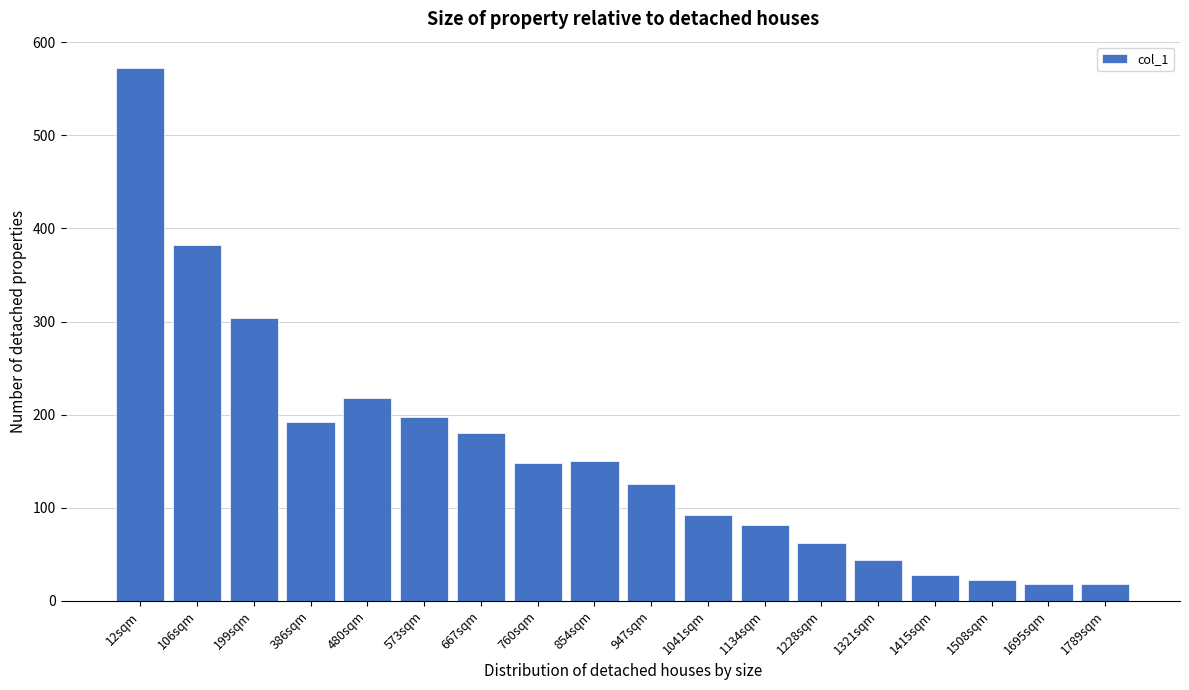

What is the greatest value displayed?

572